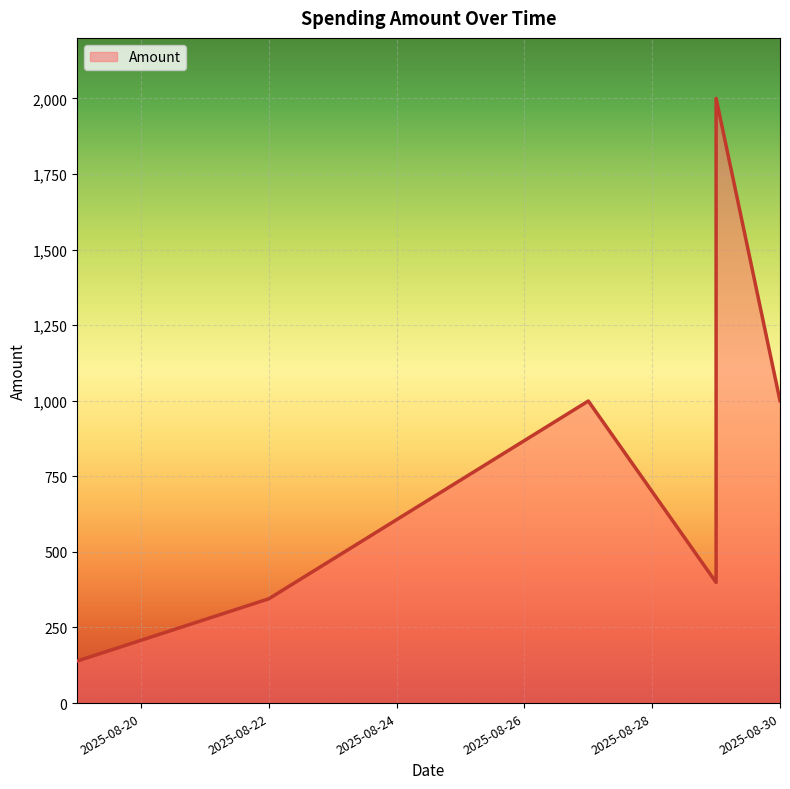

Read the value at 2025-08-30.

1000